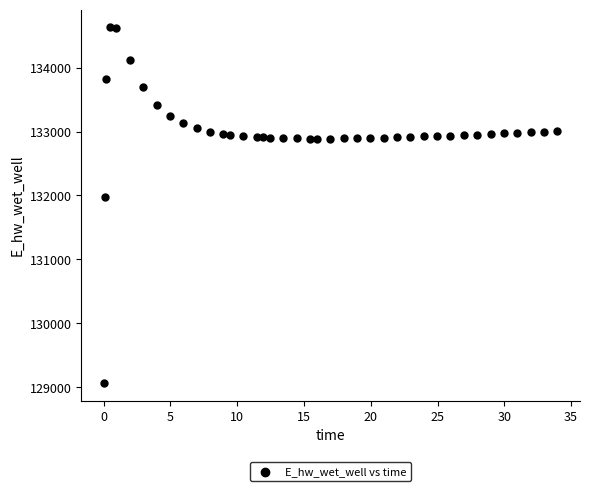

What is the range of X values (max minus min)?

33.9